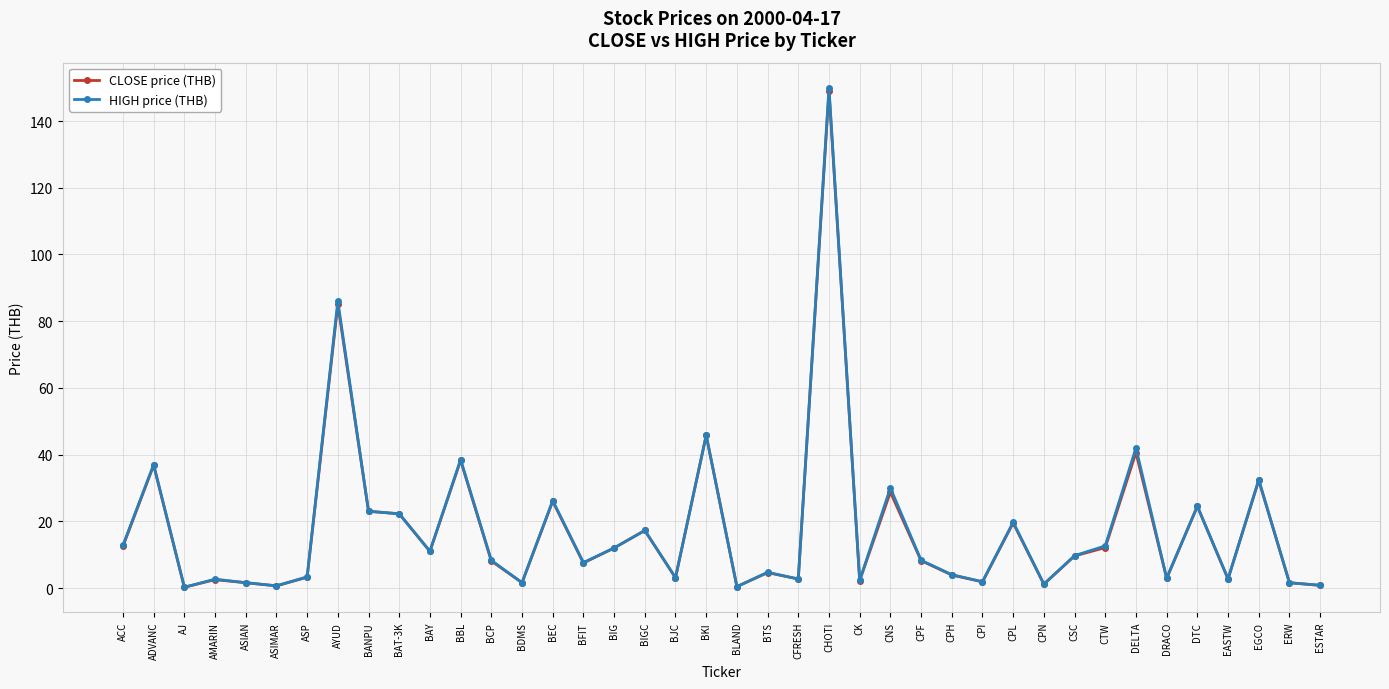

Between BJC and CPN, which series saw the biggest shift?

HIGH price (THB)